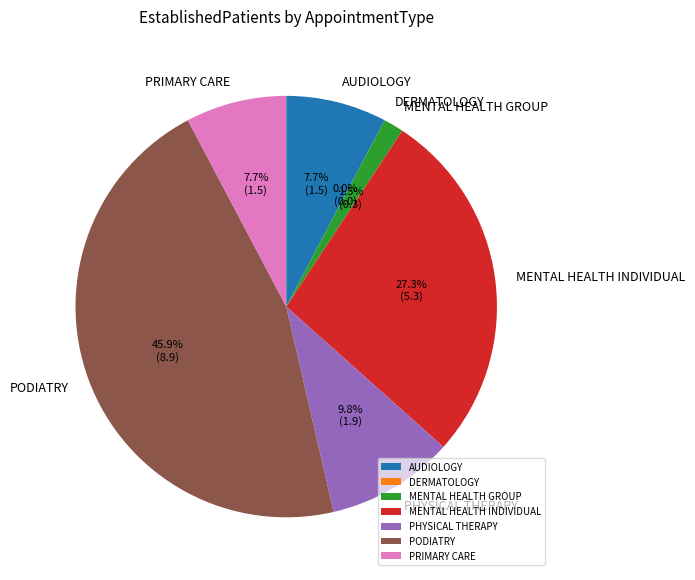

What is the ratio of the value at PRIMARY CARE to the value at AUDIOLOGY?

1.0